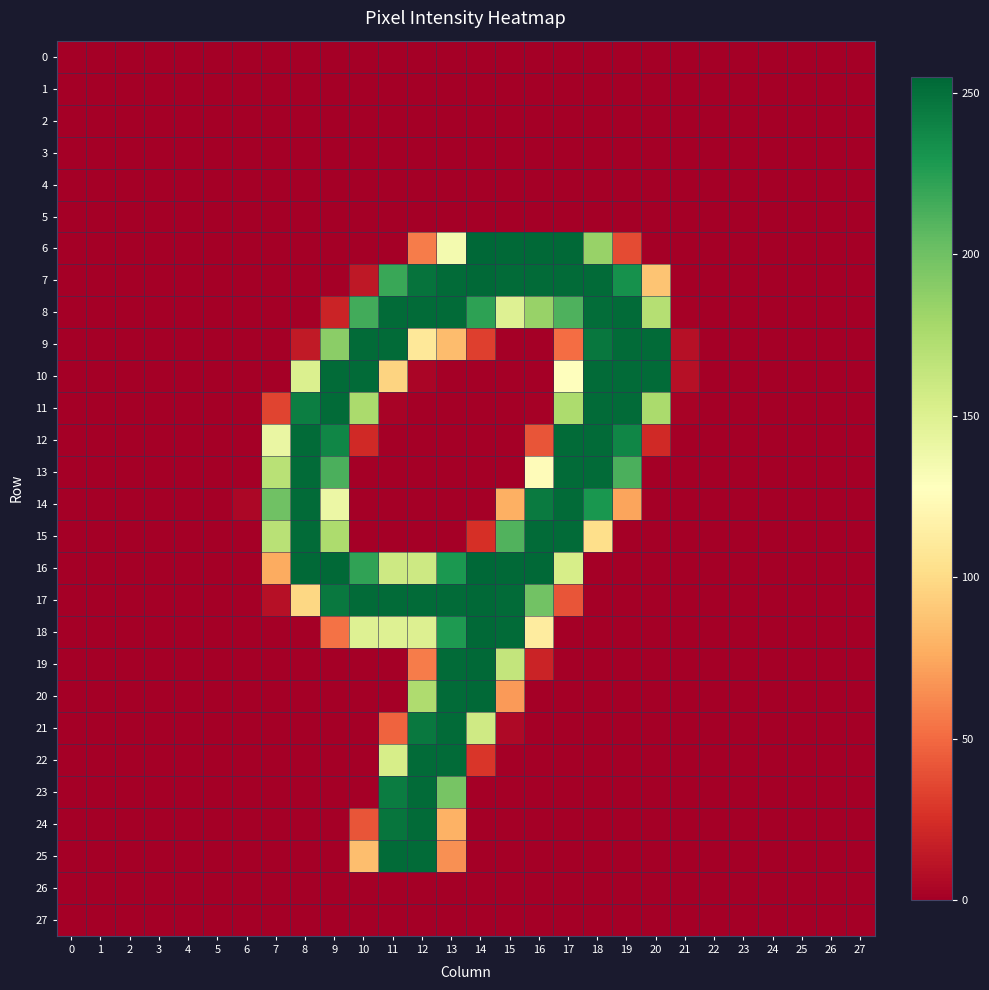

At which category is the sum across all series the highest?

13